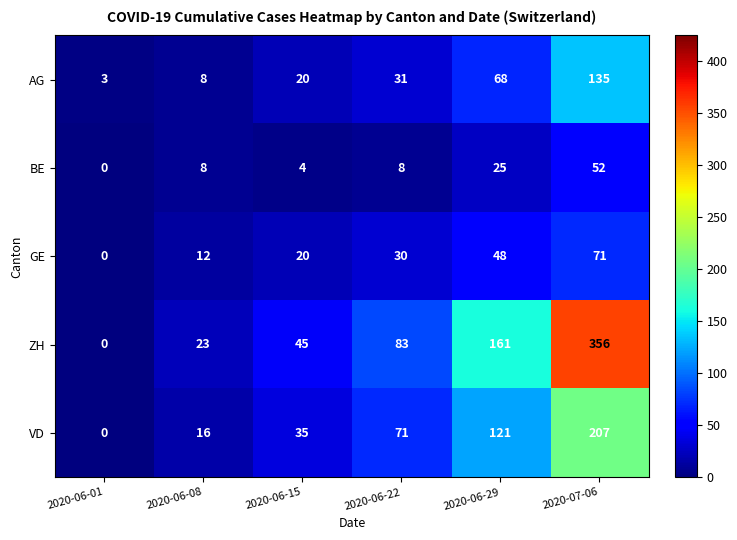

At which category is the sum across all series the highest?

2020-07-06